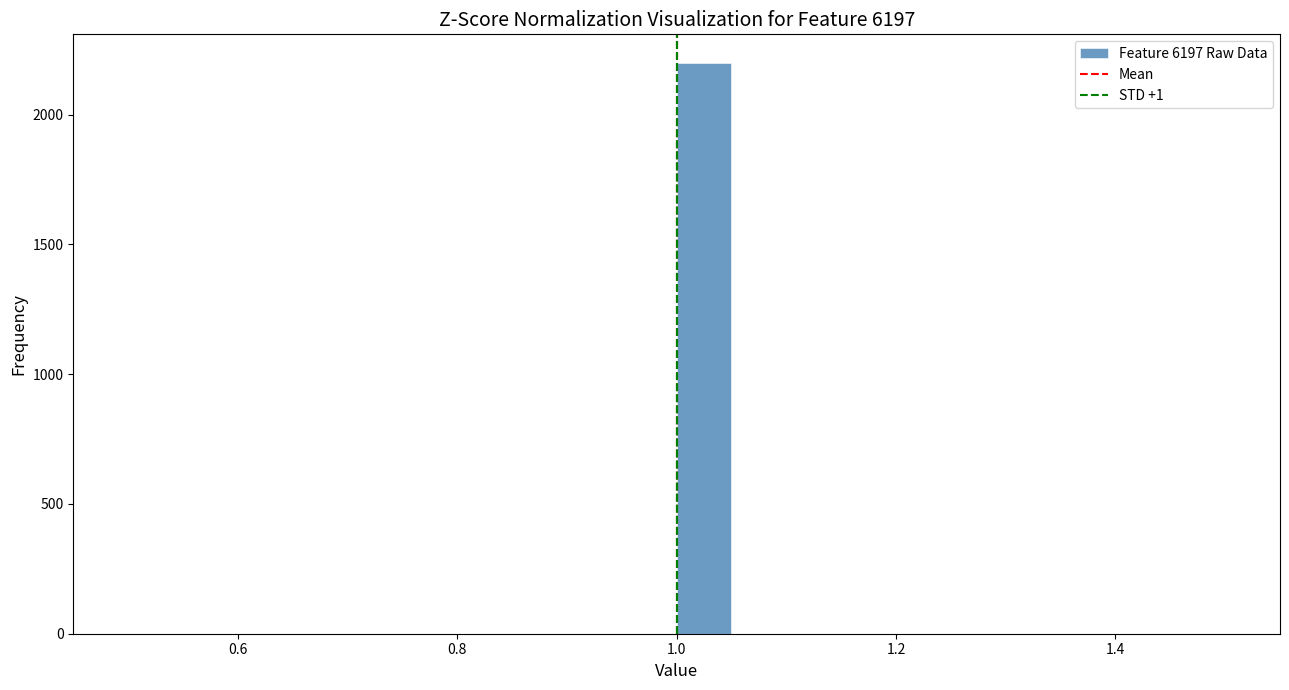

Read against the x-axis, roughly where is the centre of the tallest bar?

1.02